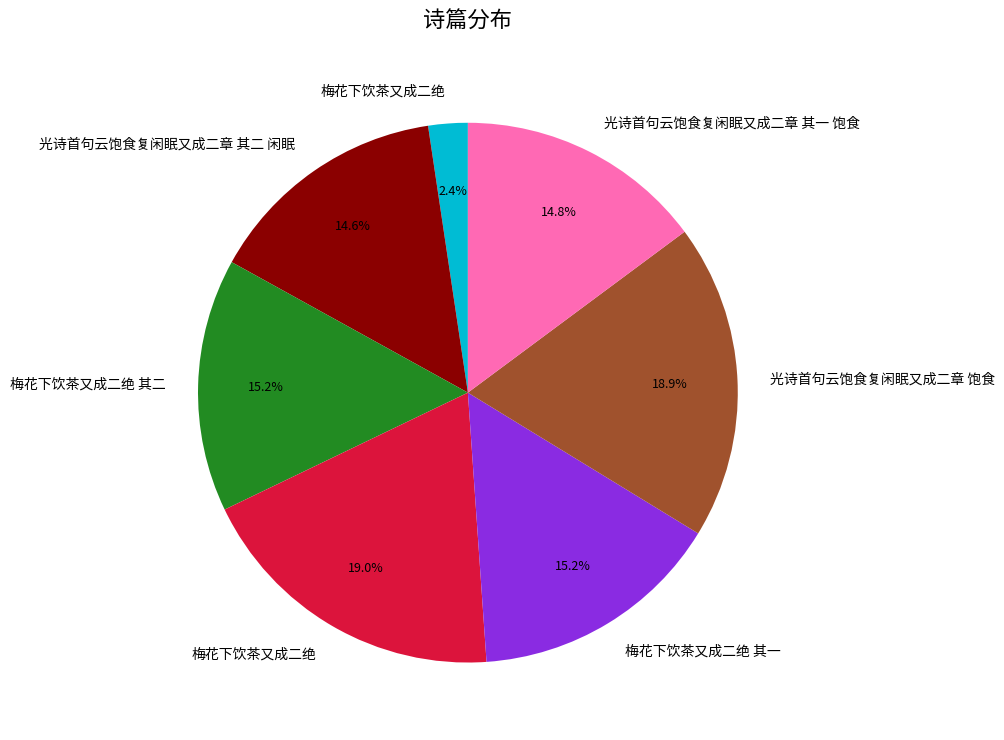

Is there a majority slice in this chart?

No